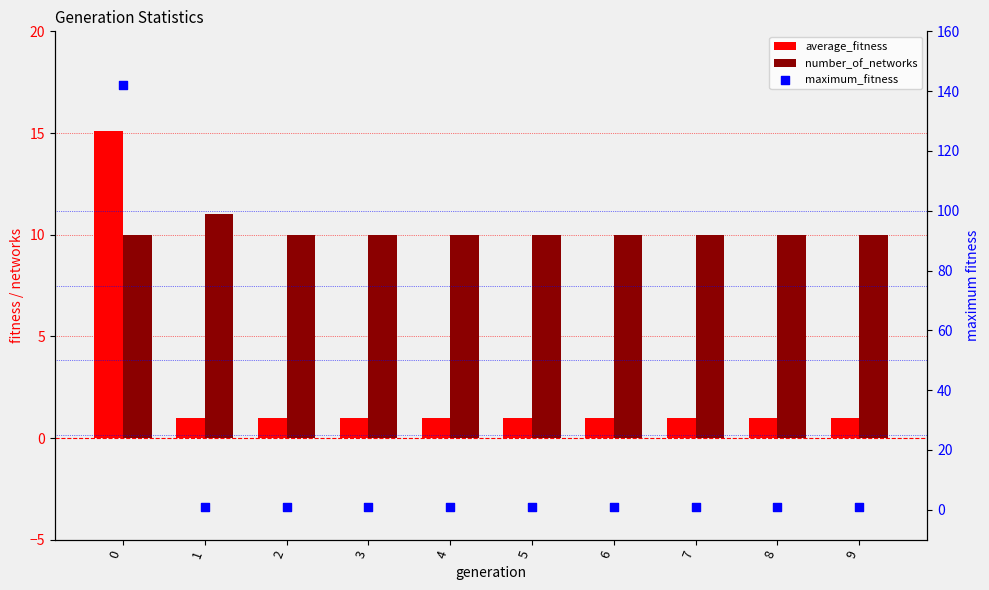

Which series has the largest Y range (max minus min)?

maximum_fitness